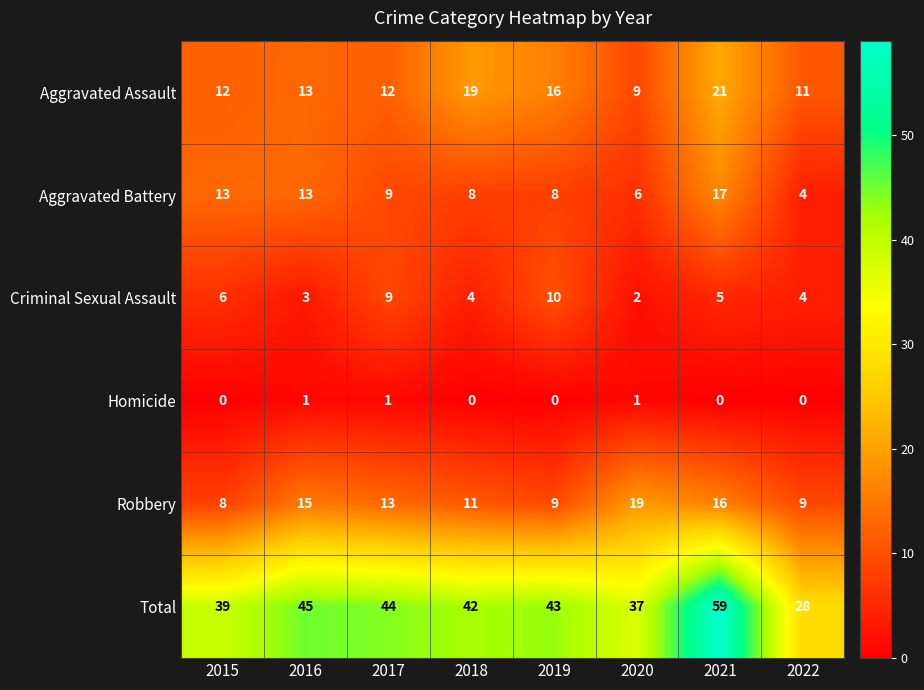

True or false: Total has a value of 42 at 2018.

True